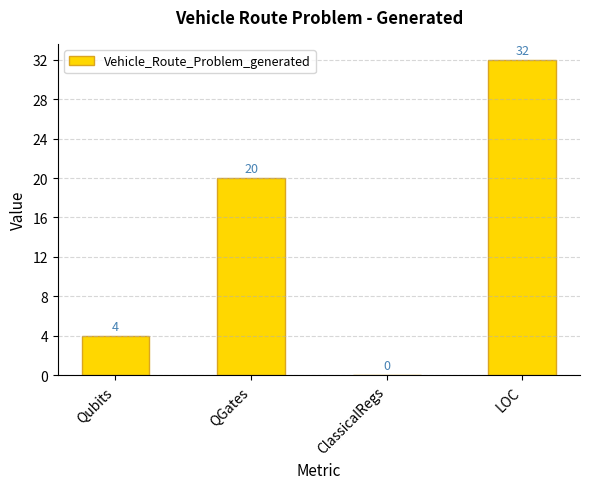

True or false: the data shows 17 at LOC.

False